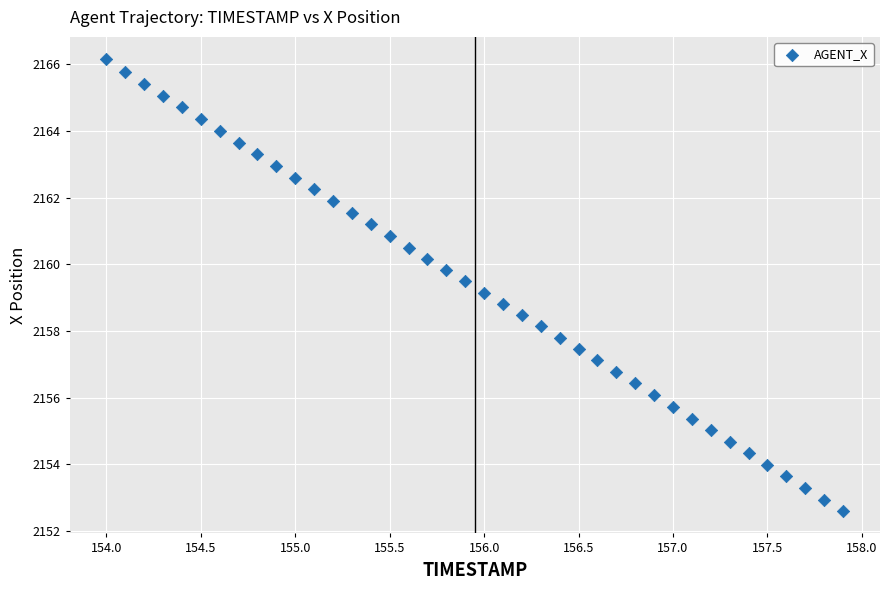

What is the range of Y values (max minus min)?

13.5